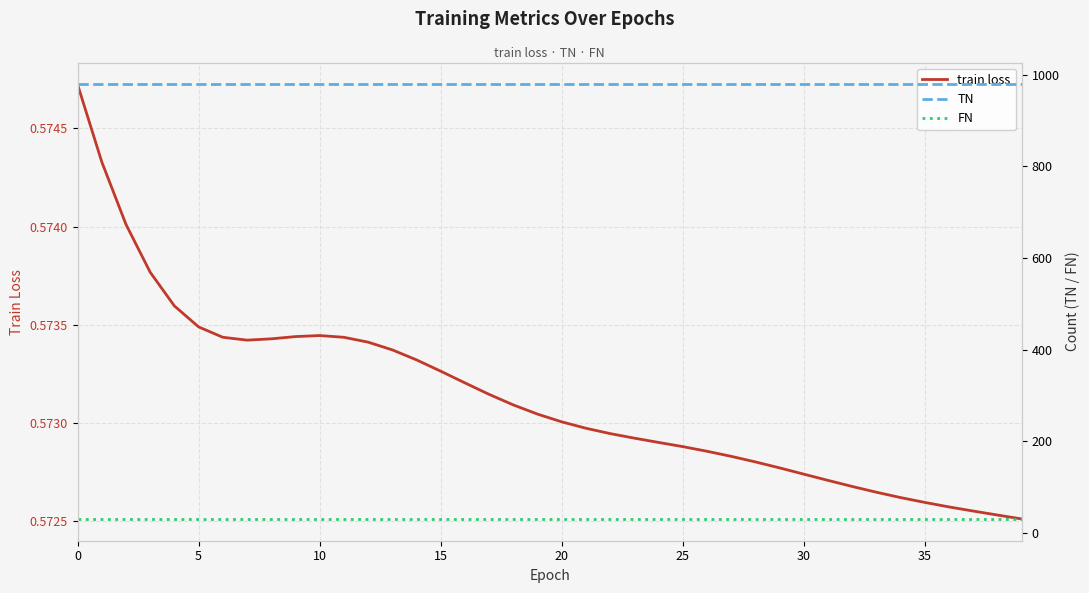

What is the label of the 16th point from the left?

15